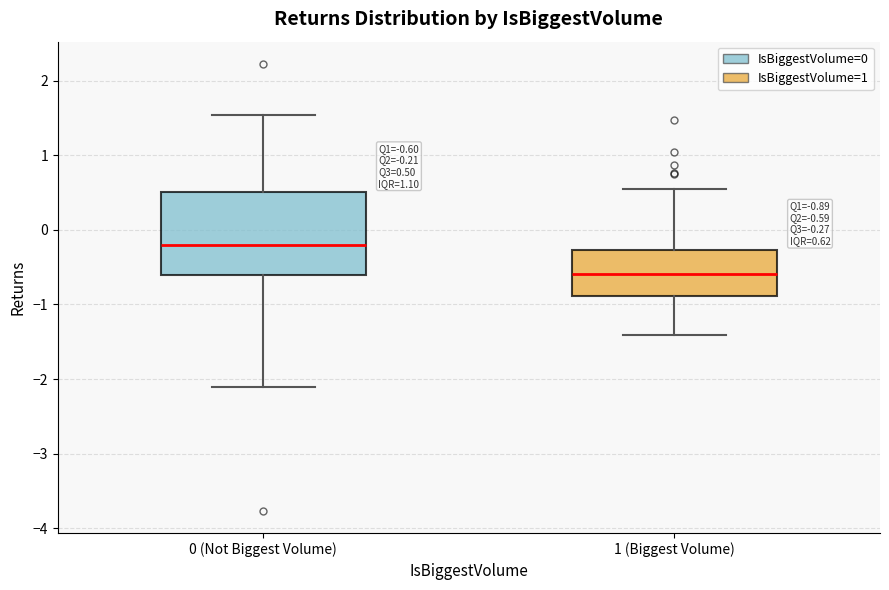

Which box's median line is the highest?

0 (Not Biggest Volume)